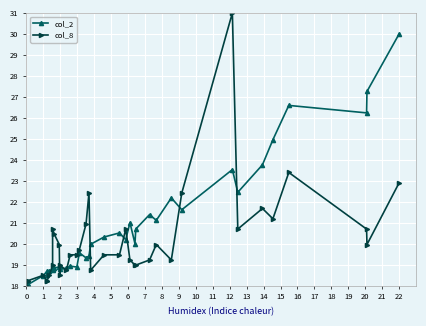

Reading right to left, extract all data points from this chart.

col_2: 30.0	27.3	26.2	26.6	25.0	23.8	22.5	23.5	21.6	22.2	21.1	21.4	20.7	20.0	21.0	20.2	20.5	20.3	20.0	19.4	19.3	19.6	18.9	18.9	18.8	18.8	18.9	18.9	18.8	18.8	18.8	18.7	18.5	18.7	18.5	18.1	18.0	18.0	18.0	18.0
col_8: 22.9	20.0	20.7	23.4	21.2	21.7	20.7	31.0	22.4	19.2	20.0	19.2	19.0	19.0	19.2	20.7	19.5	19.5	18.7	22.4	20.9	19.7	19.5	19.5	18.7	19.0	18.5	20.0	20.5	20.7	19.0	18.5	18.2	18.2	18.5	18.2	18.2	18.0	18.0	18.0